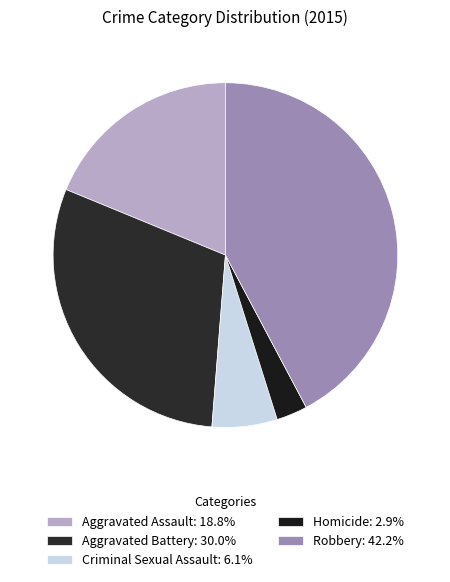

Count the number of slices in the pie.

5